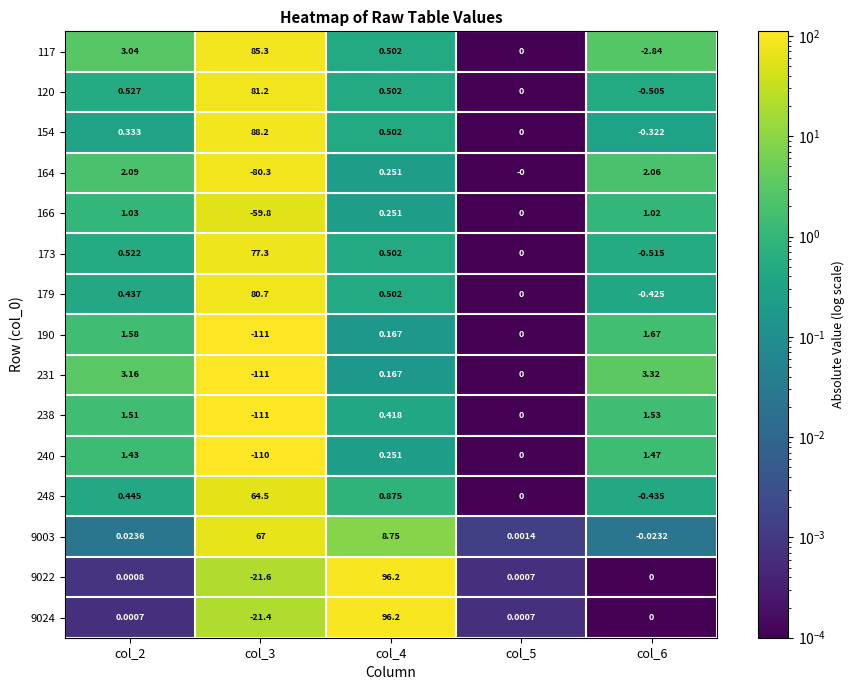

Is the value of 9022 at col_5 greater than the value of 248 at col_3?

No